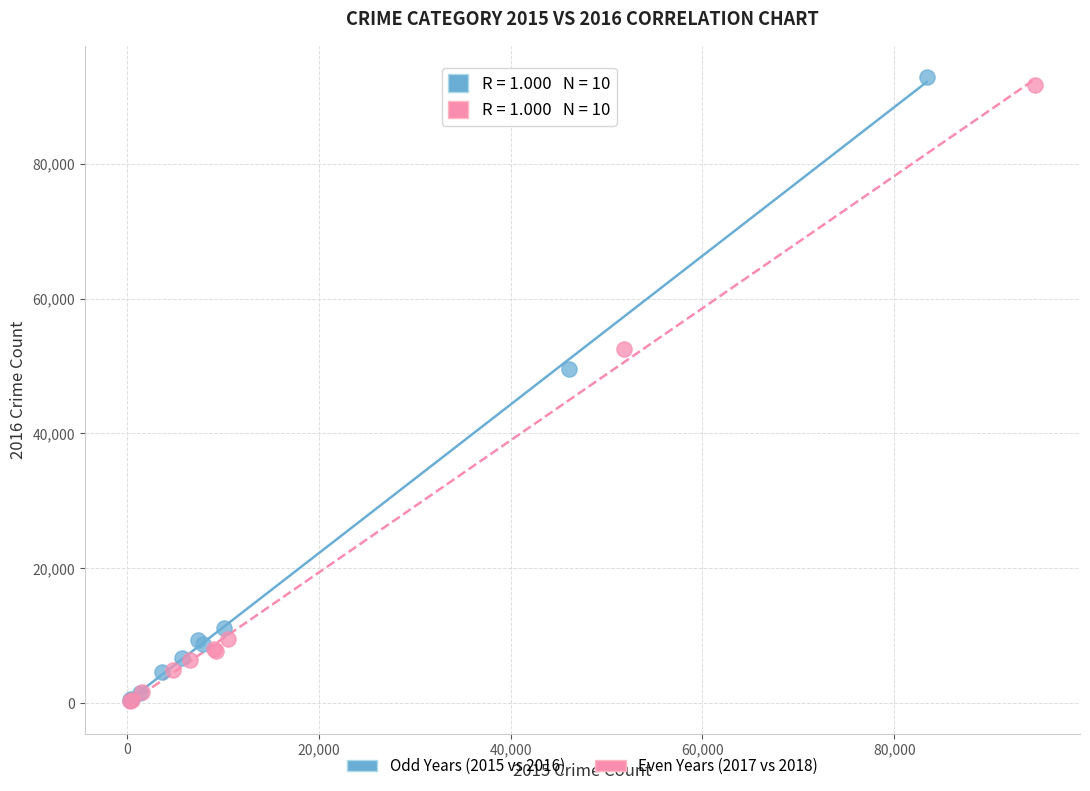

What are all the series names shown in the legend?

Odd Years (2015 vs 2016), Even Years (2017 vs 2018)